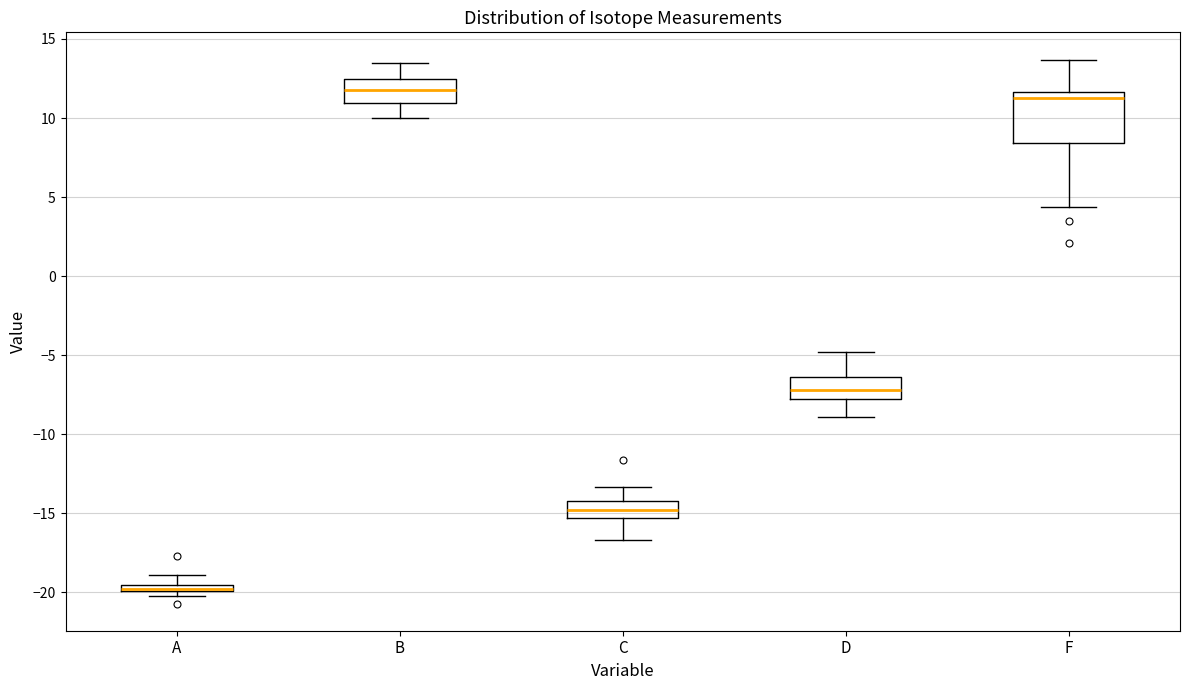

Comparing the boxes themselves (not the whiskers), which one is the tallest?

F